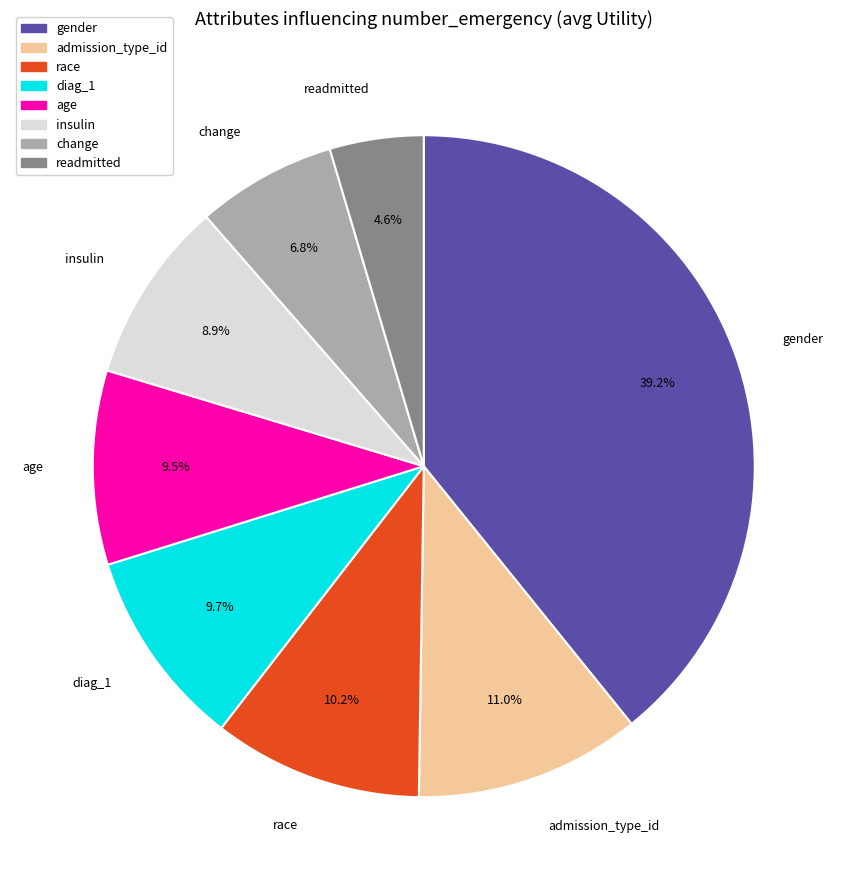

Count the number of slices in the pie.

8